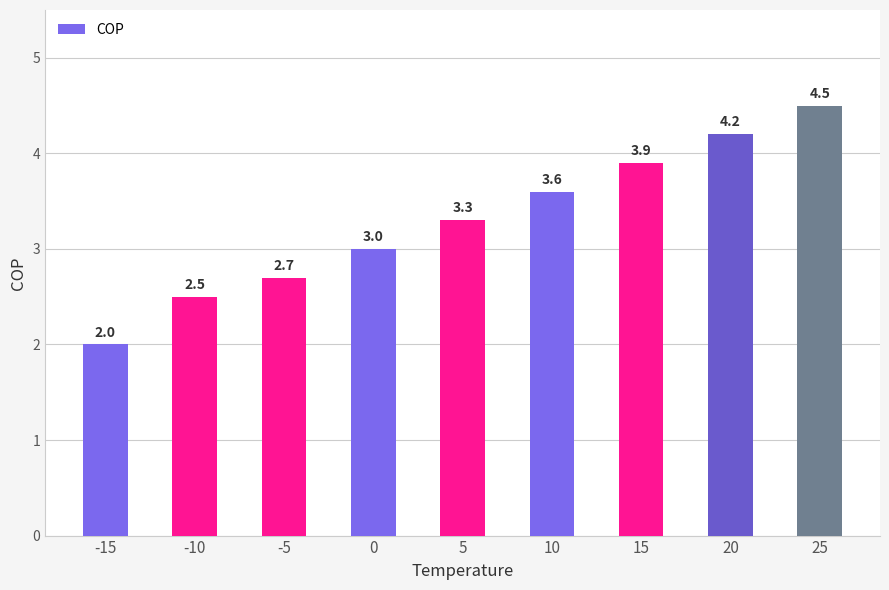

Reading left to right, what are all the values shown in this chart?

2.0	2.5	2.7	3.0	3.3	3.6	3.9	4.2	4.5